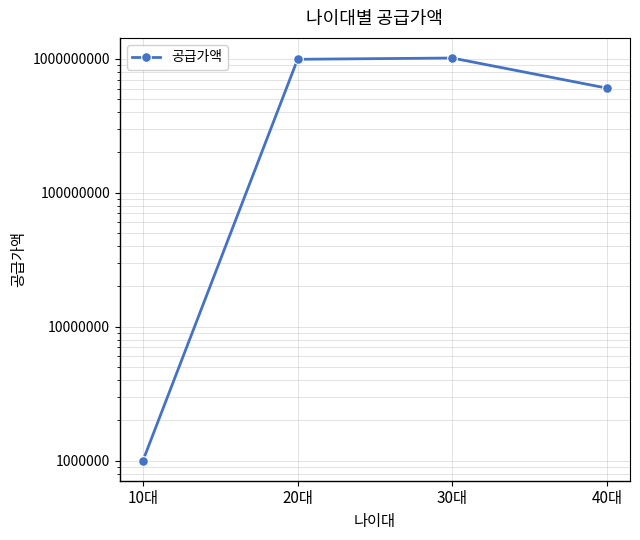

Reading left to right, transcribe all the data shown in this chart.

10대=1000000	20대=991906100	30대=1013877100	40대=604451000